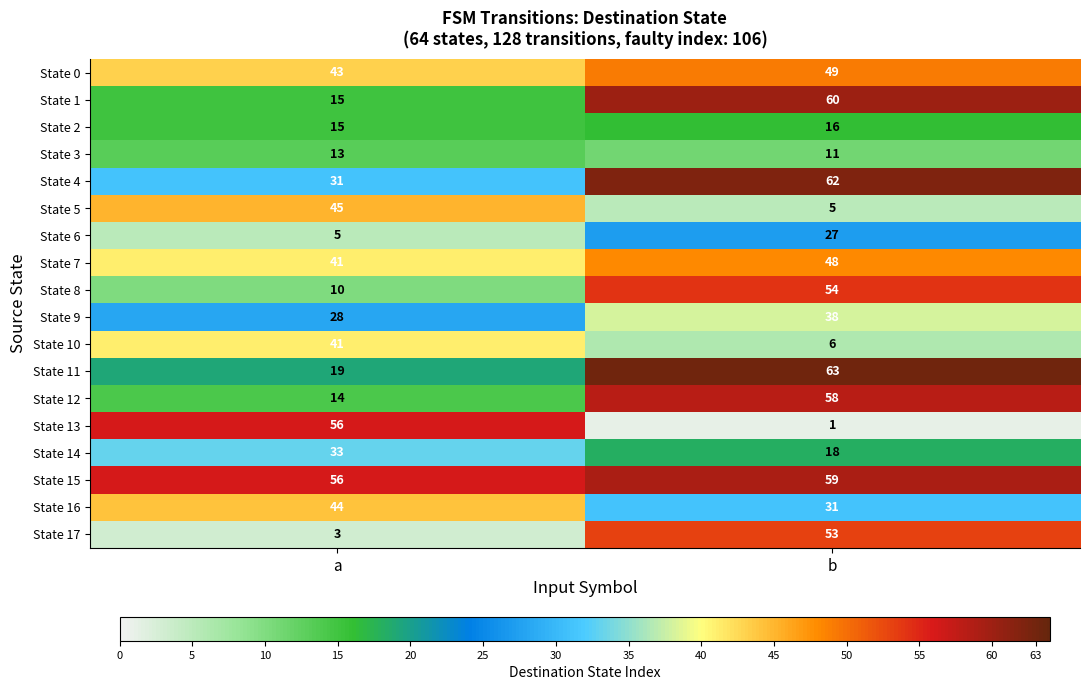

At which category is the sum across all series the highest?

b